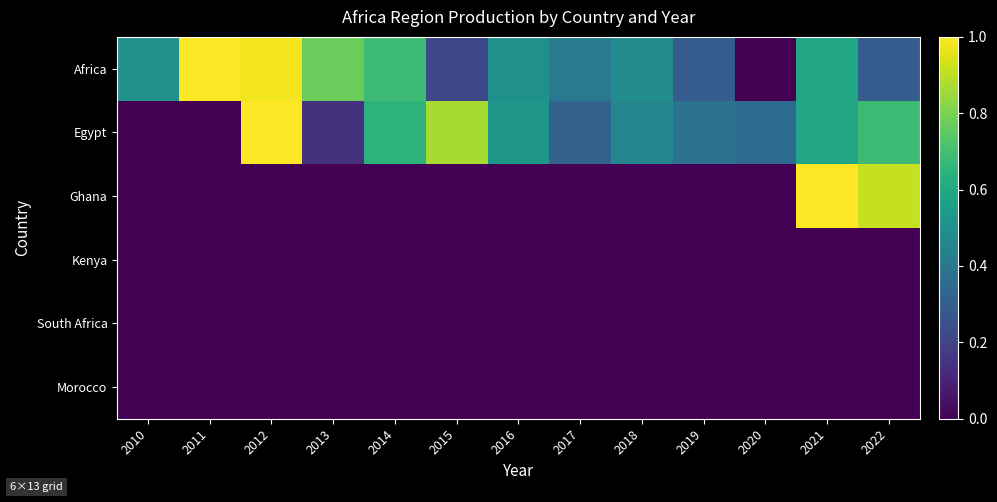

Which label corresponds to the largest value in the chart?

2011